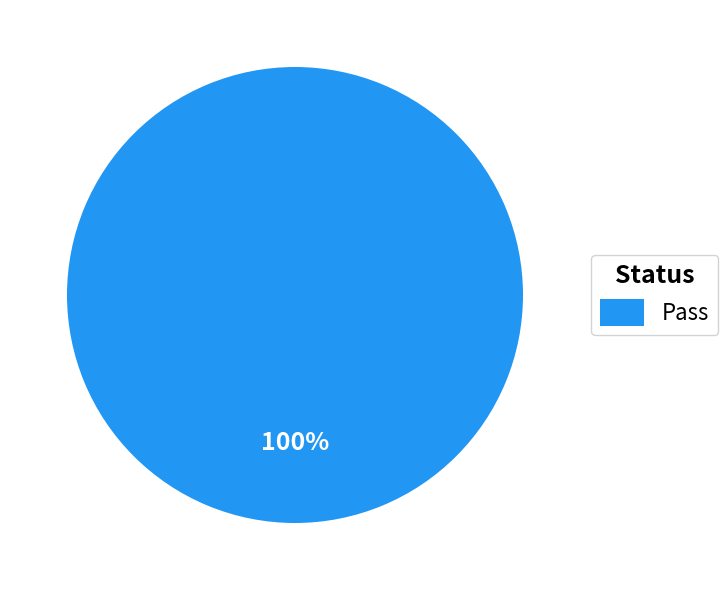

How many segments does this pie chart have?

1